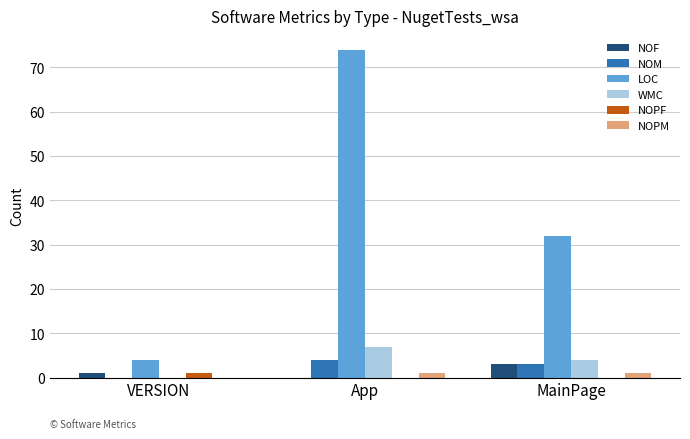

Between VERSION and App, which series saw the biggest shift?

LOC